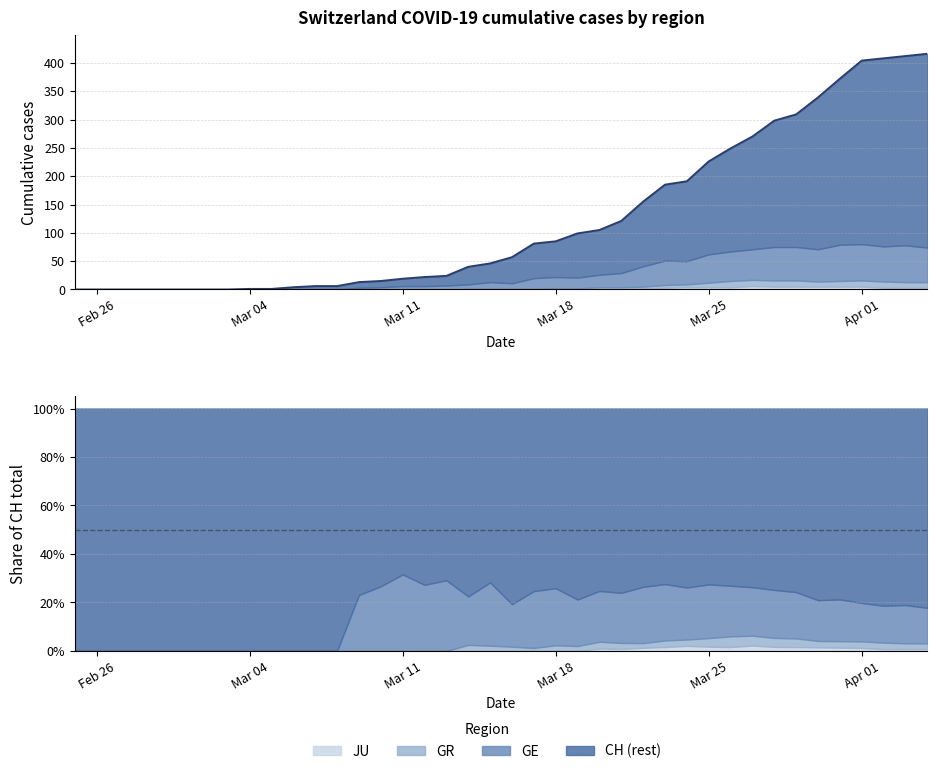

True or false: JU and CH cross at least once.

False